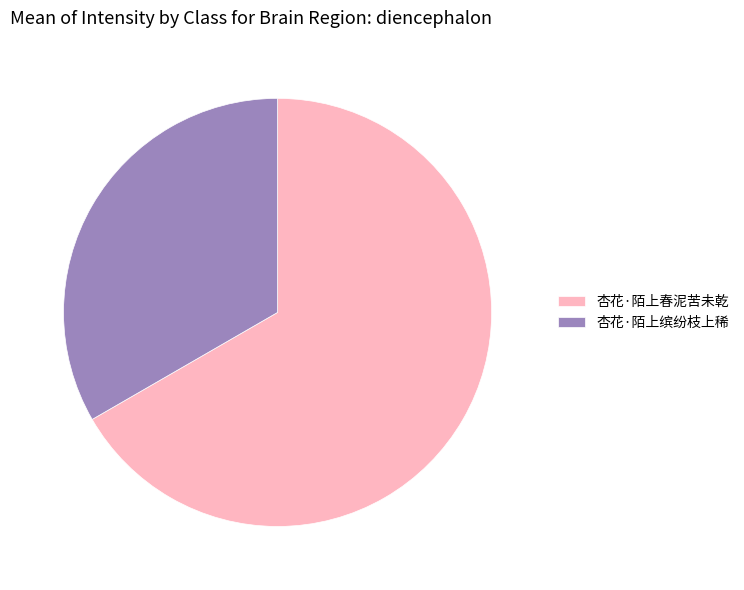

Which slice is the largest?

杏花·陌上春泥苦未乾